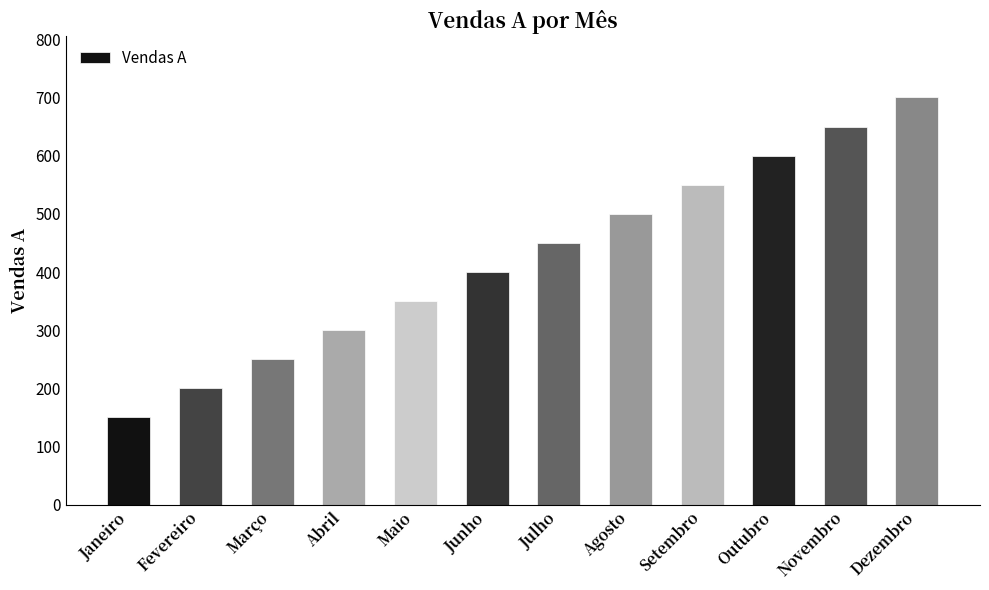

How many bars are there in total?

12